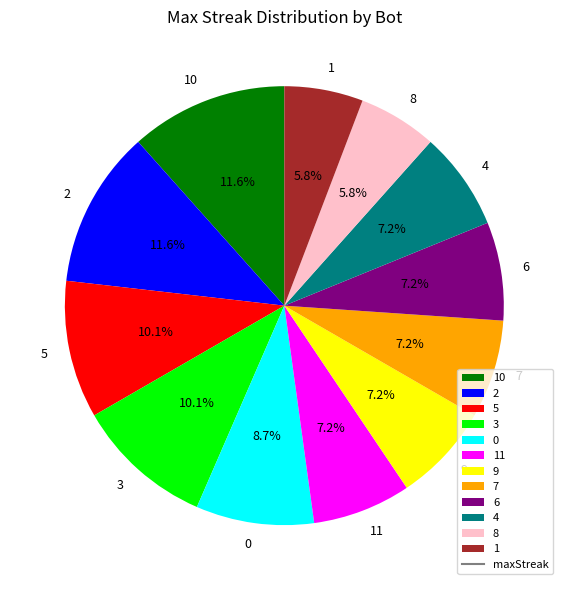

Is it true that 10 is 18% of the pie?

False